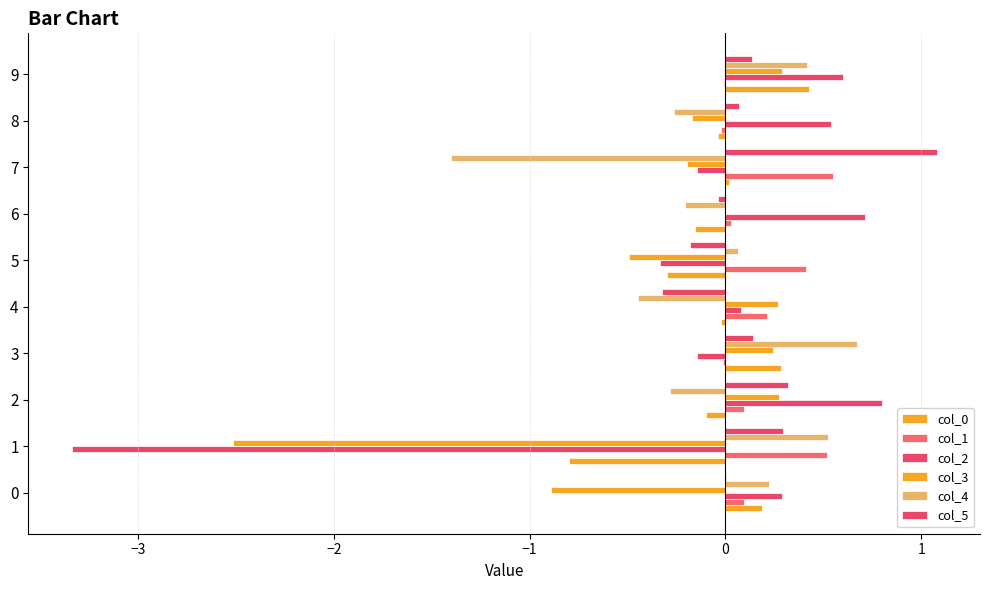

How many positive values does the col_2 series have?

6